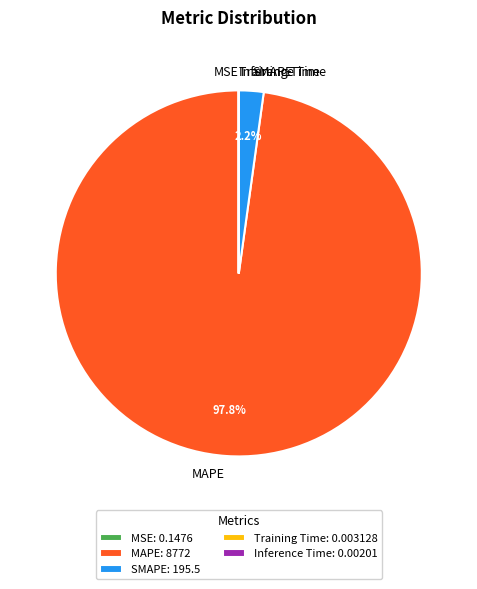

Is MAPE the majority of the pie?

Yes